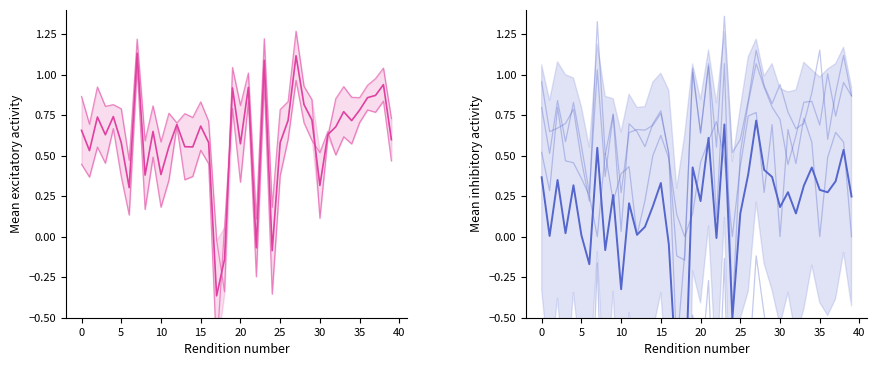

How many interior local valleys does the metric_BLEURT_default series have?

14